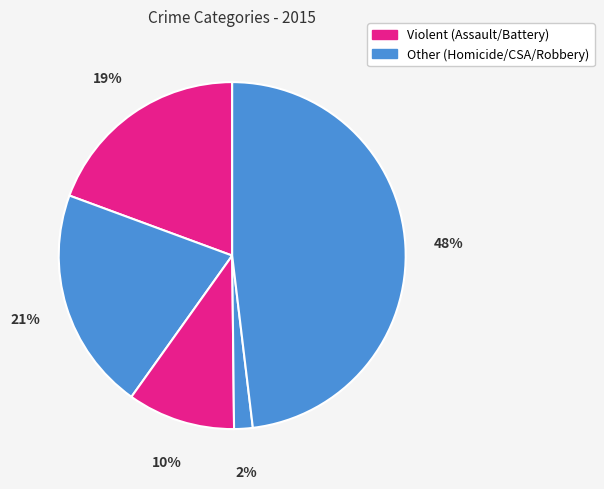

Count the number of slices in the pie.

5